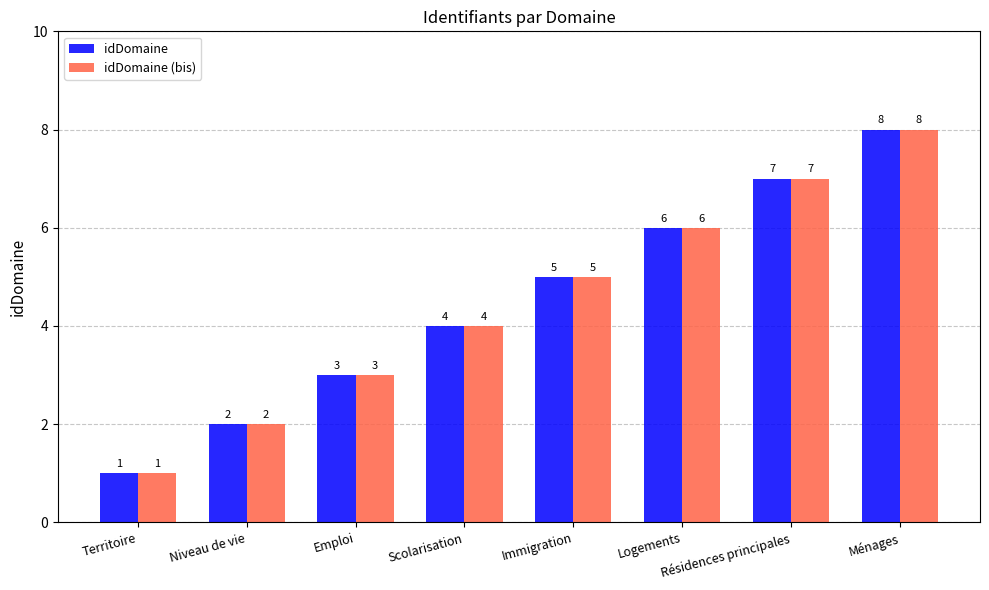

Reading right to left, list all the values displayed in this chart.

idDomaine: Ménages=8	Résidences principales=7	Logements=6	Immigration=5	Scolarisation=4	Emploi=3	Niveau de vie=2	Territoire=1
idDomaine (bis): Ménages=8	Résidences principales=7	Logements=6	Immigration=5	Scolarisation=4	Emploi=3	Niveau de vie=2	Territoire=1